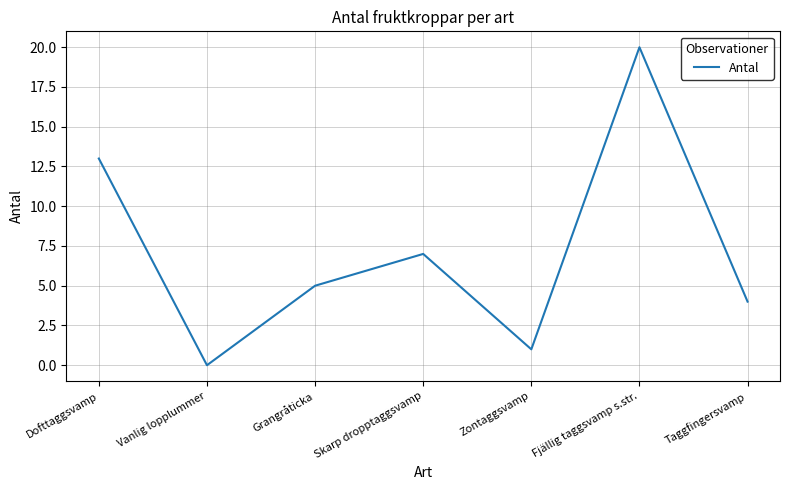

What is the sum of all values?

50